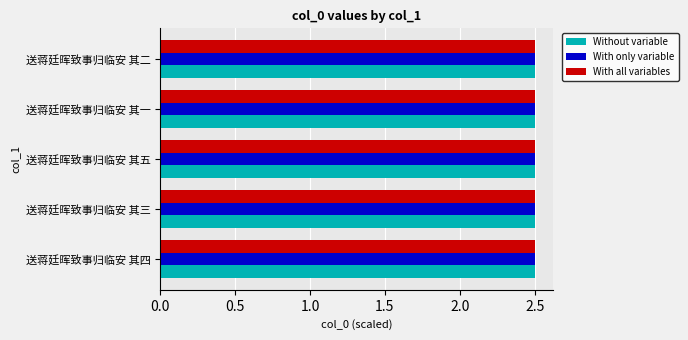

What is the total value across all series at 送蒋廷晖致事归临安 其四?

7.5